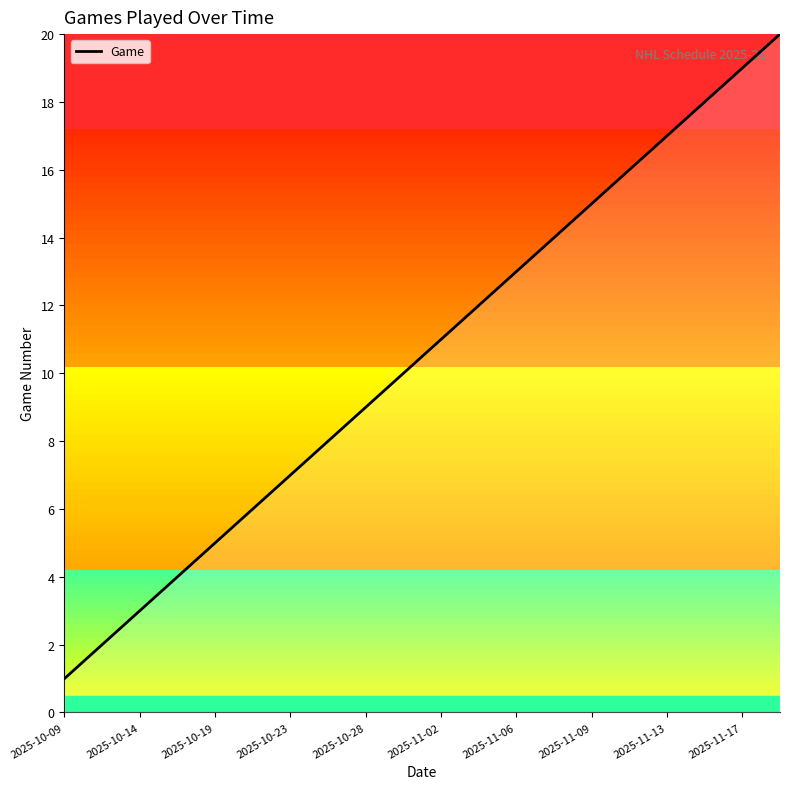

Does the chart display data point markers on the line(s)?

No